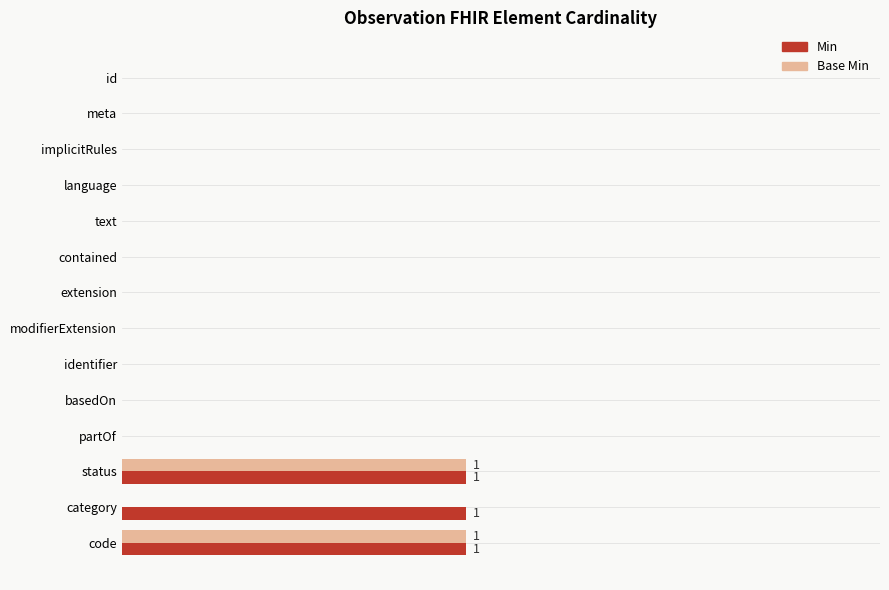

How many Min values are between 0 and 1?

14